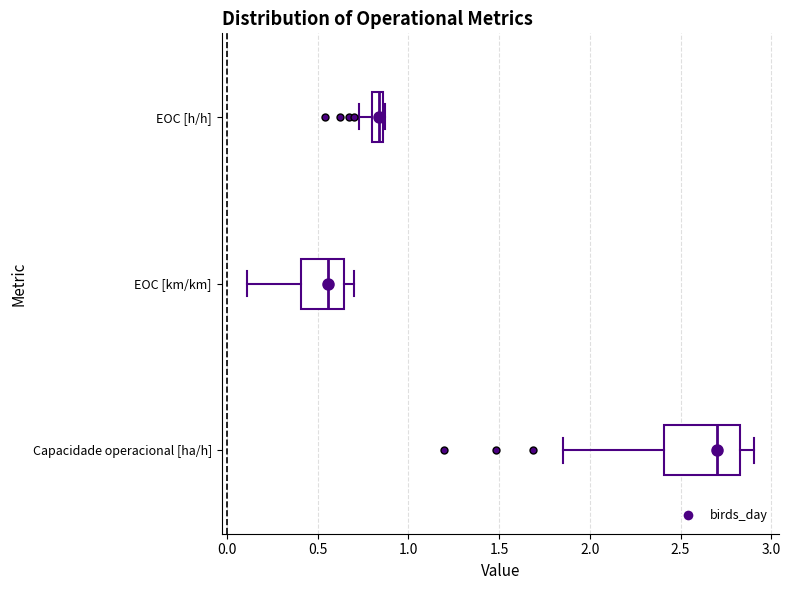

Comparing the boxes themselves (not the whiskers), which one is the widest?

Capacidade operacional [ha/h]